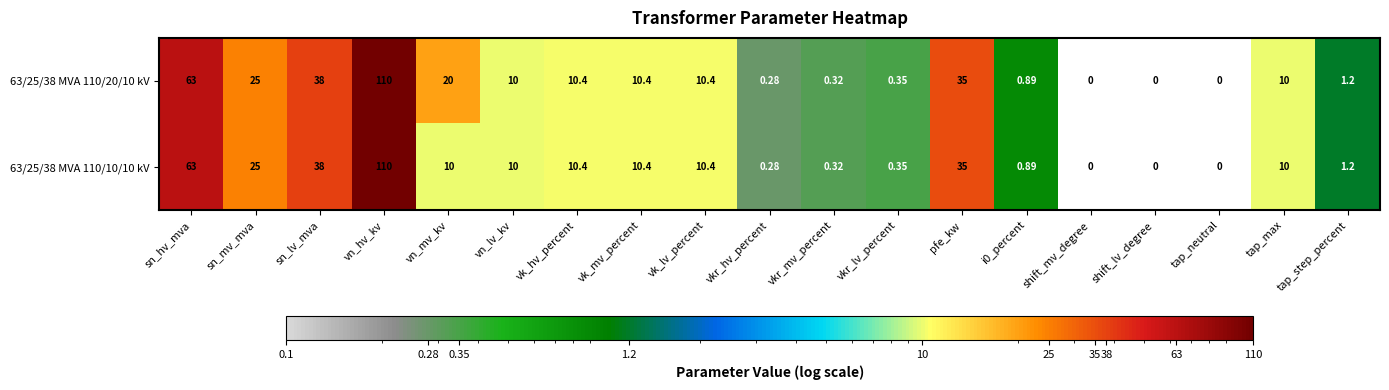

At which category does the chart reach its peak across all series?

vn_hv_kv